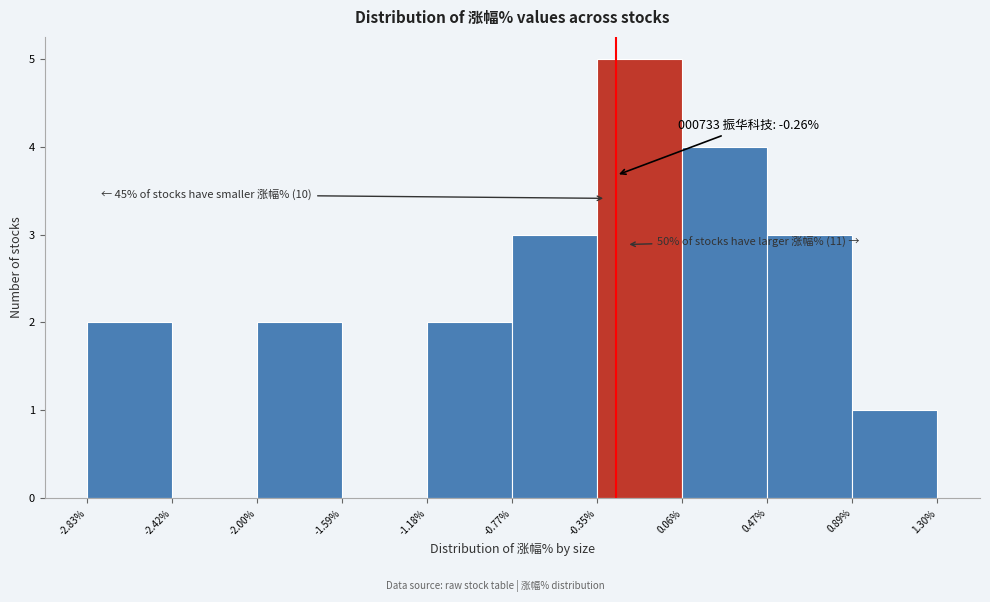

Over which range of the x-axis is the bar tallest?

-0.35% to 0.06%